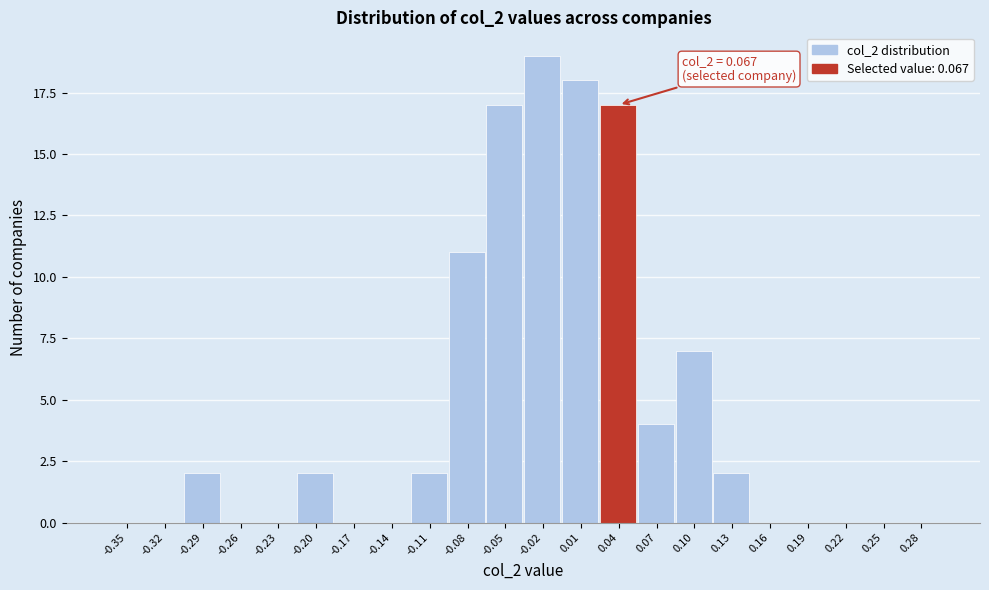

Reading right to left, list all the values displayed in this chart.

0.28=0	0.25=0	0.22=0	0.19=0	0.16=0	0.13=2	0.10=7	0.07=4	0.04=17	0.01=18	-0.02=19	-0.05=17	-0.08=11	-0.11=2	-0.14=0	-0.17=0	-0.20=2	-0.23=0	-0.26=0	-0.29=2	-0.32=0	-0.35=0